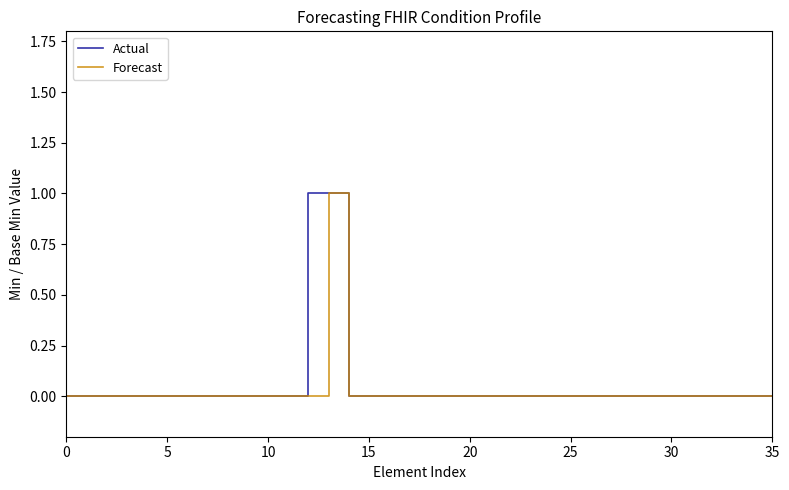

Which series has the largest total across all categories?

Actual